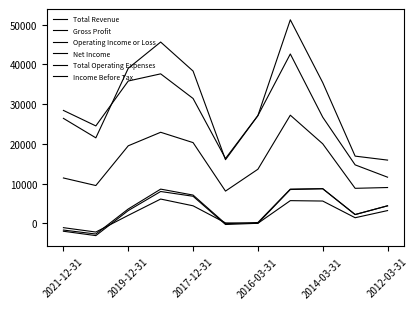

How many lines are shown in the chart?

6